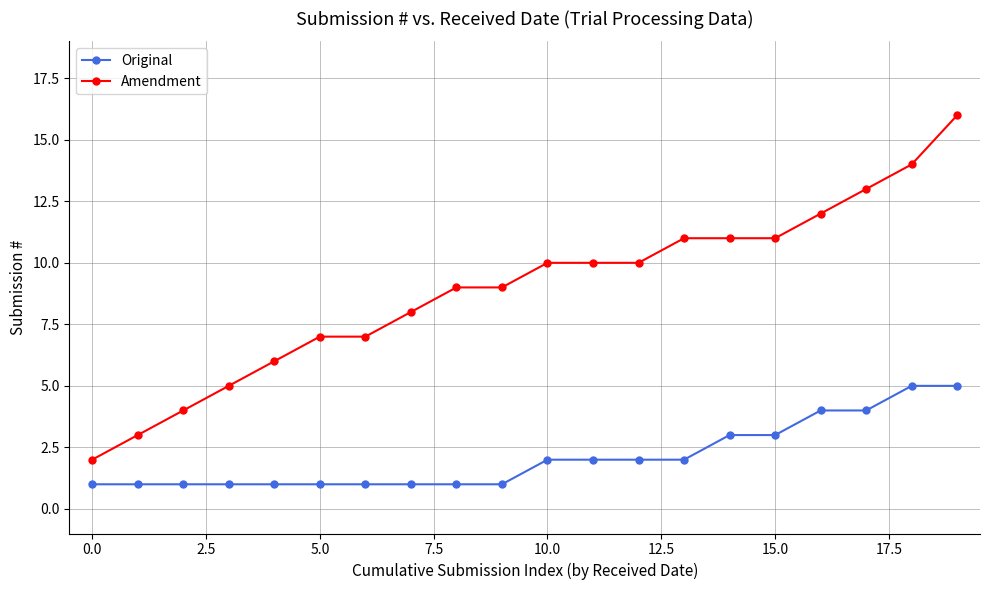

True or false: Amendment and Original cross at least once.

False